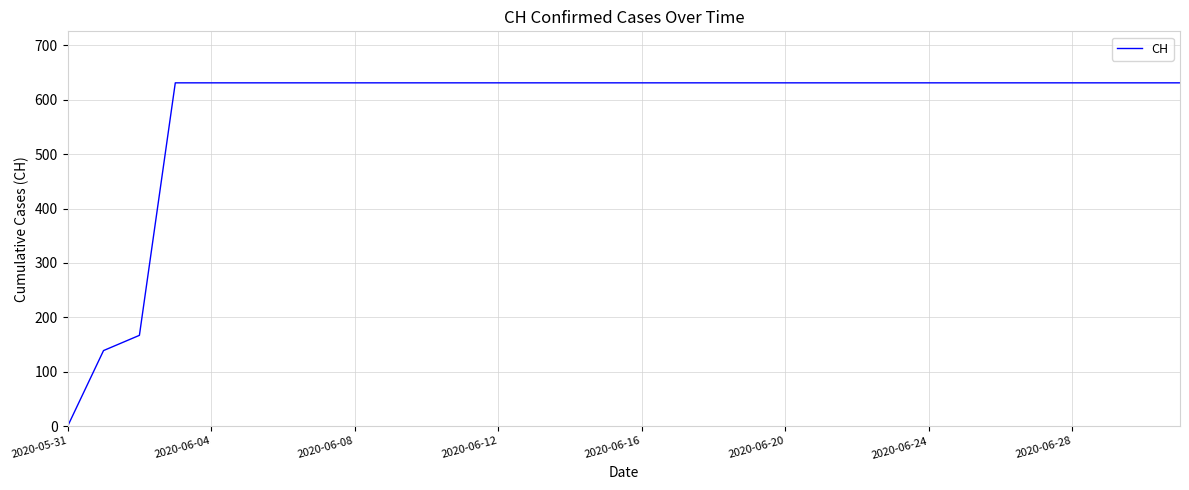

What is the difference between the maximum and minimum values?

631